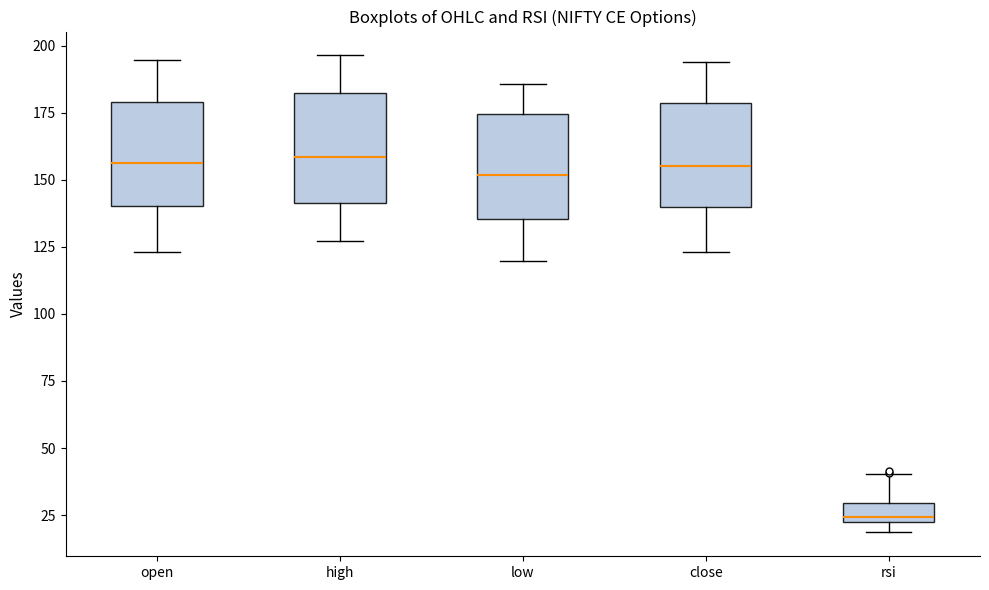

Where does the upper whisker of the box for rsi end on the y-axis? The values are not printed on the chart, so give them approximately, as read against the axis.

40